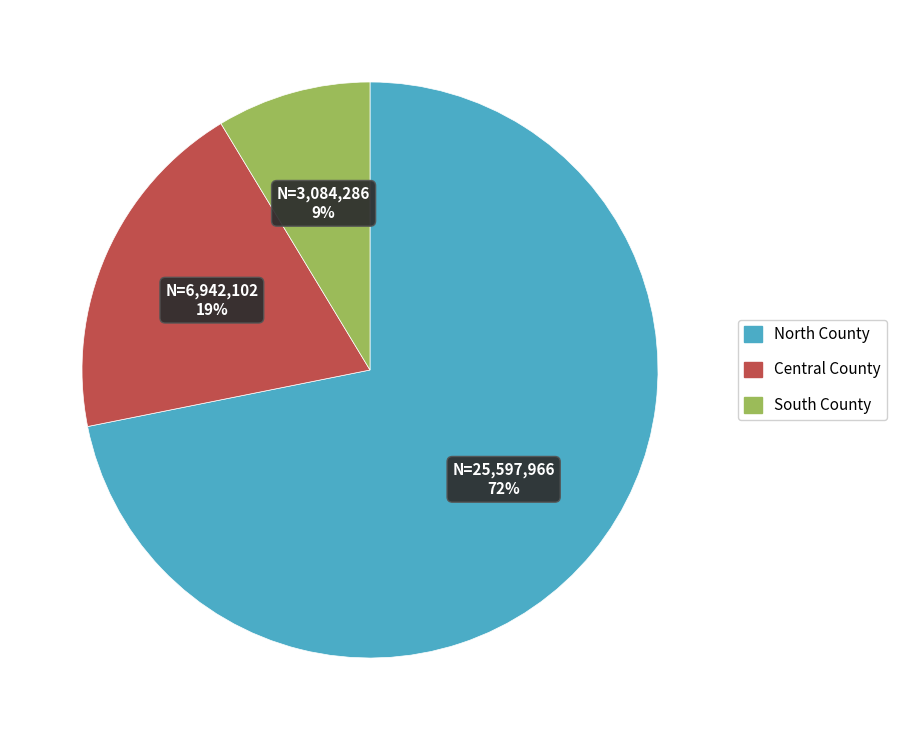

How many segments does this pie chart have?

3